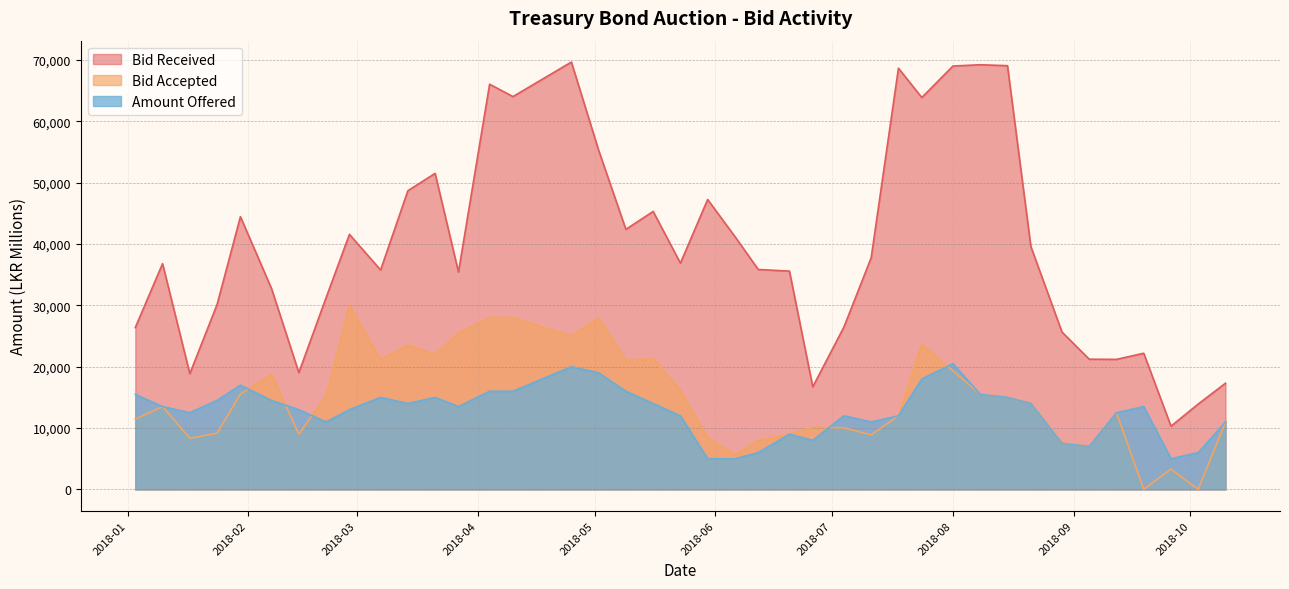

True or false: Amount Offered and Bid Received cross at least once.

False